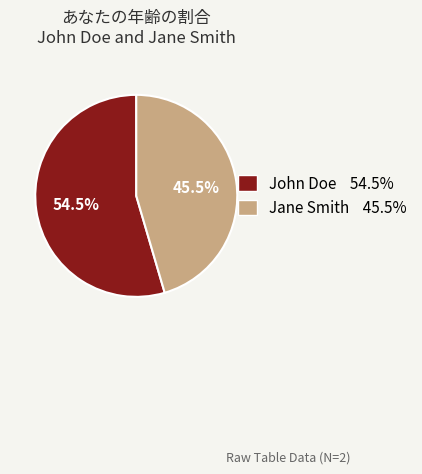

True or false: Jane Smith accounts for 52% of the total.

False